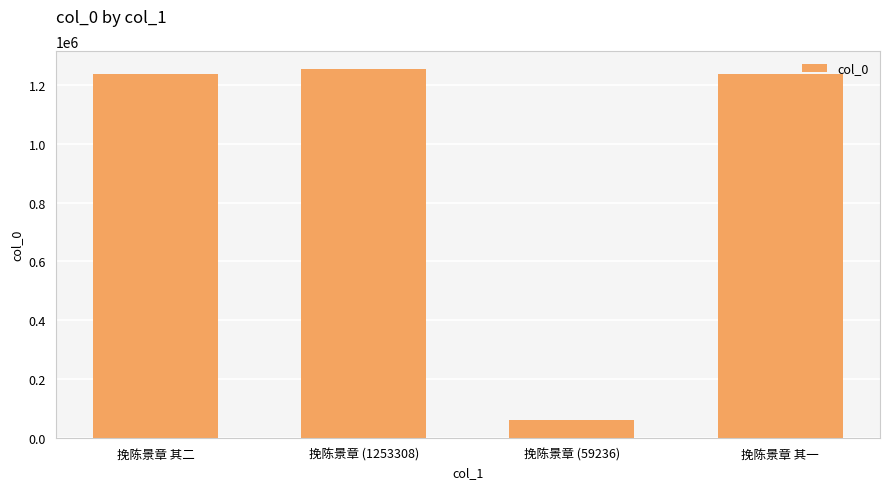

What is the label of the 1st bar from the left?

挽陈景章 其二